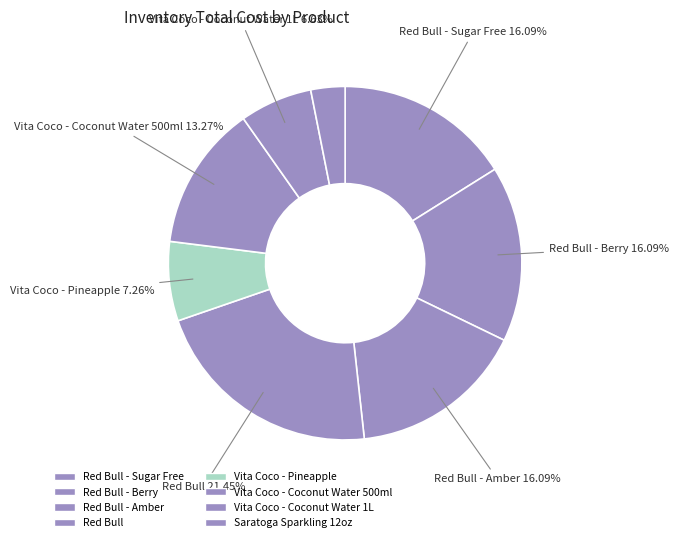

How many slices are in this pie chart?

8